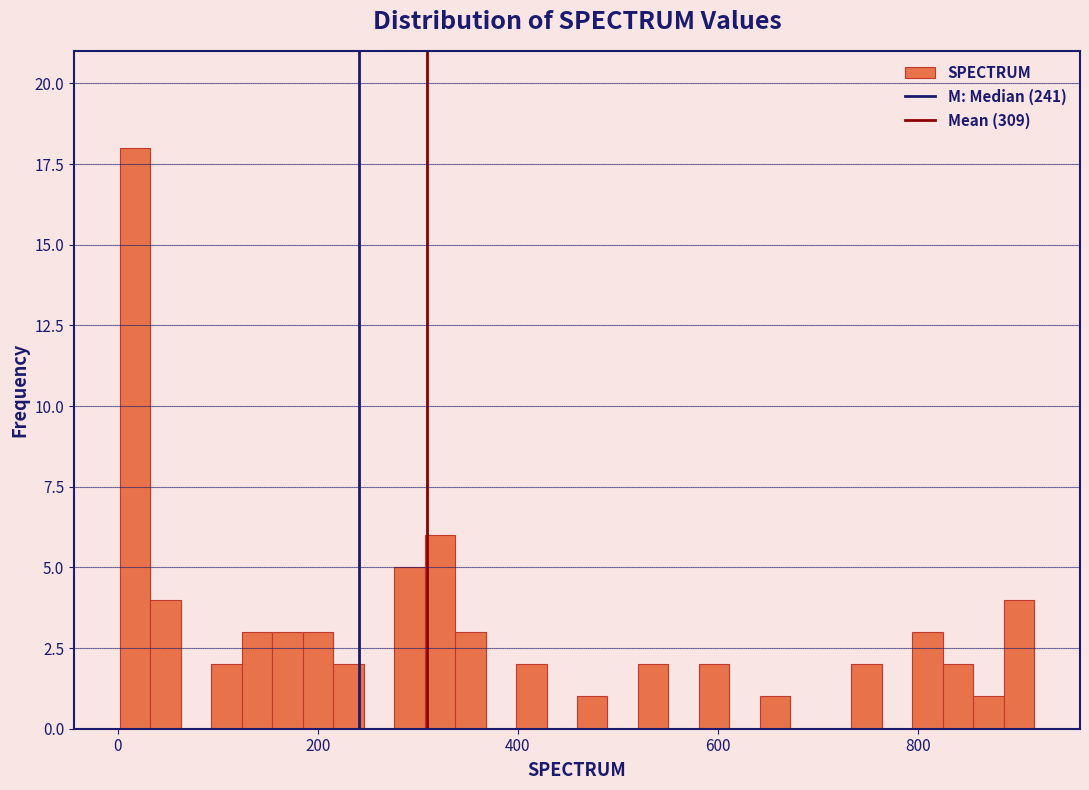

Around what value on the x-axis is the tallest bar? Give the approximate position of its centre, as read against the axis.

20